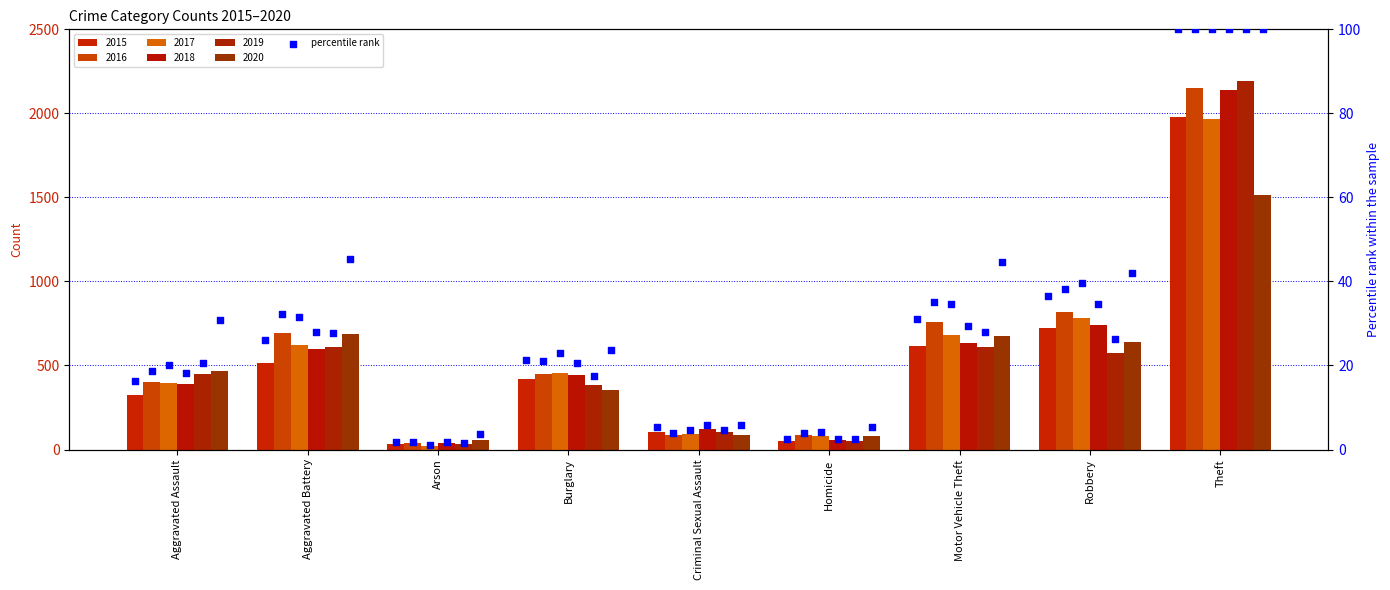

Between Theft and Motor Vehicle Theft, which is larger?

Theft